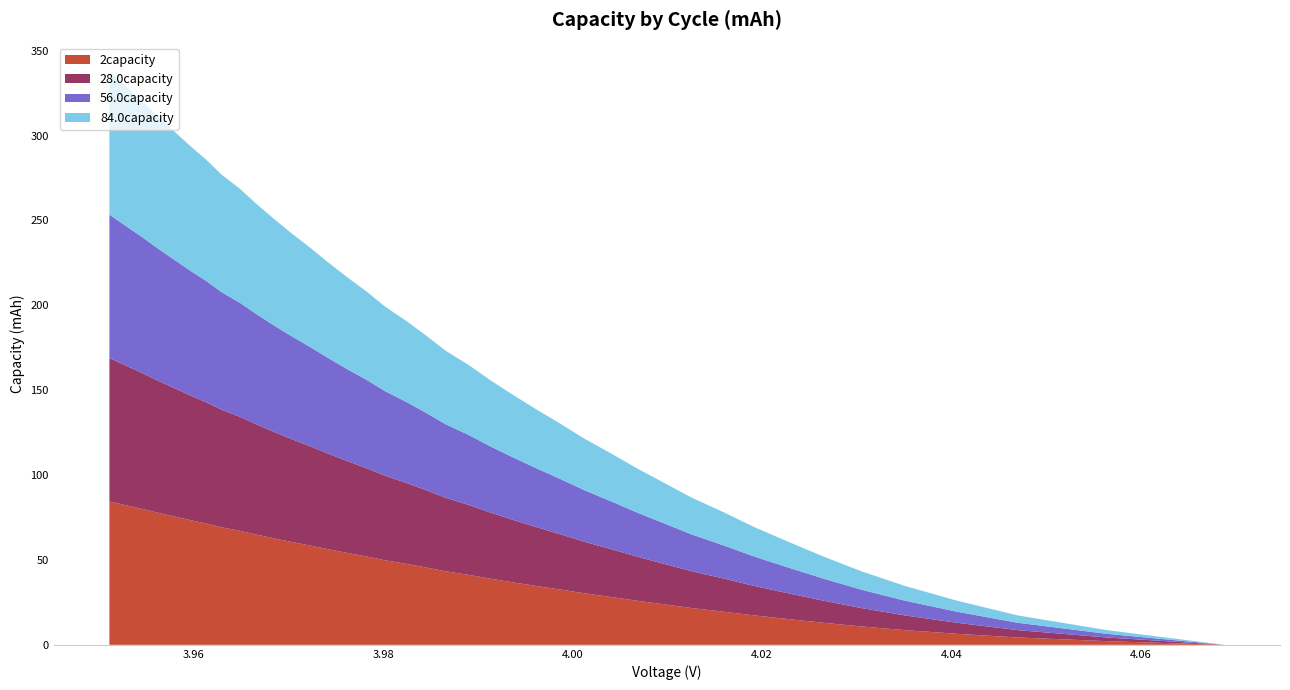

What is the highest value of the 2capacity series?

84.5